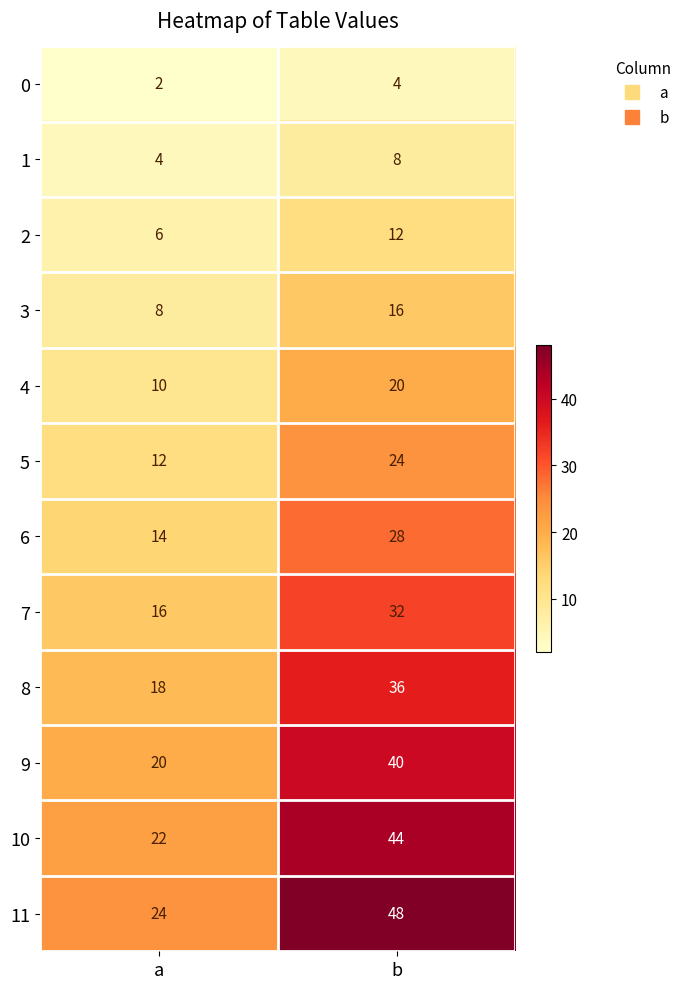

What is the difference between the highest and lowest values at a?

22